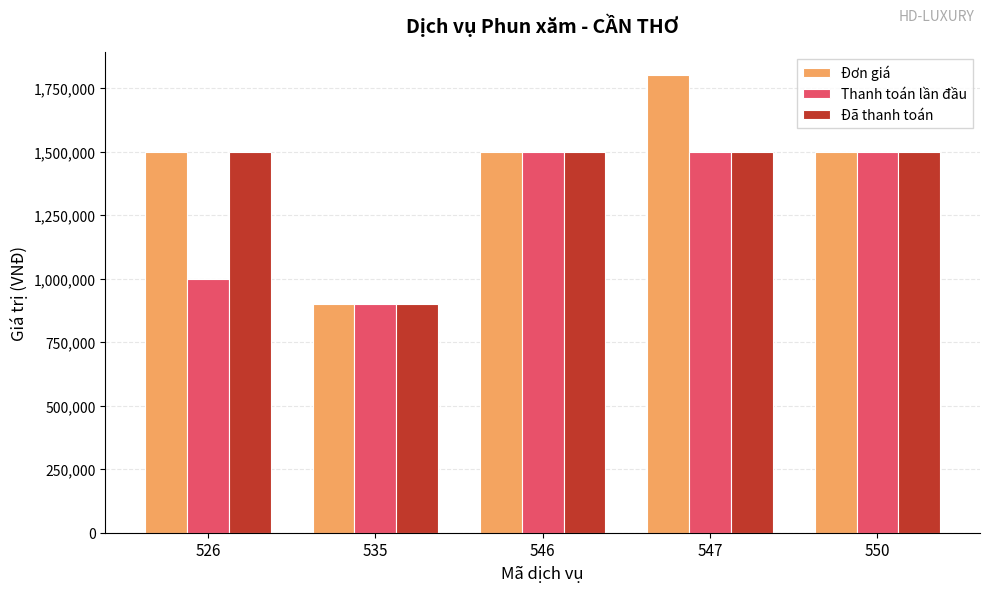

Which series has the largest range (max minus min)?

Đơn giá